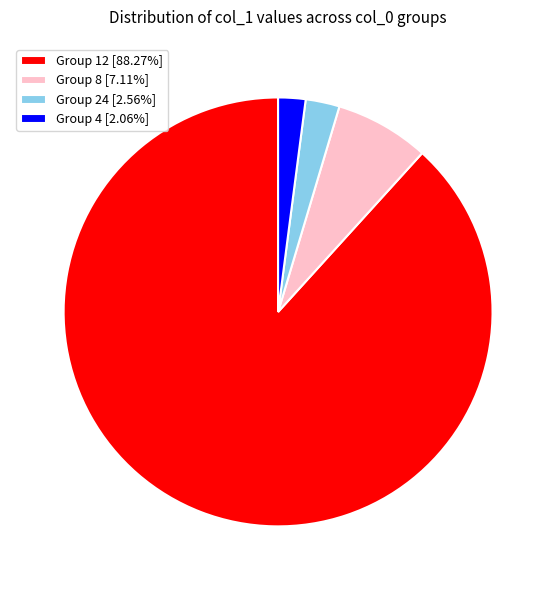

Approximately how many times larger is the value at Group 8 [7.11%] compared to Group 24 [2.56%]?

2.8